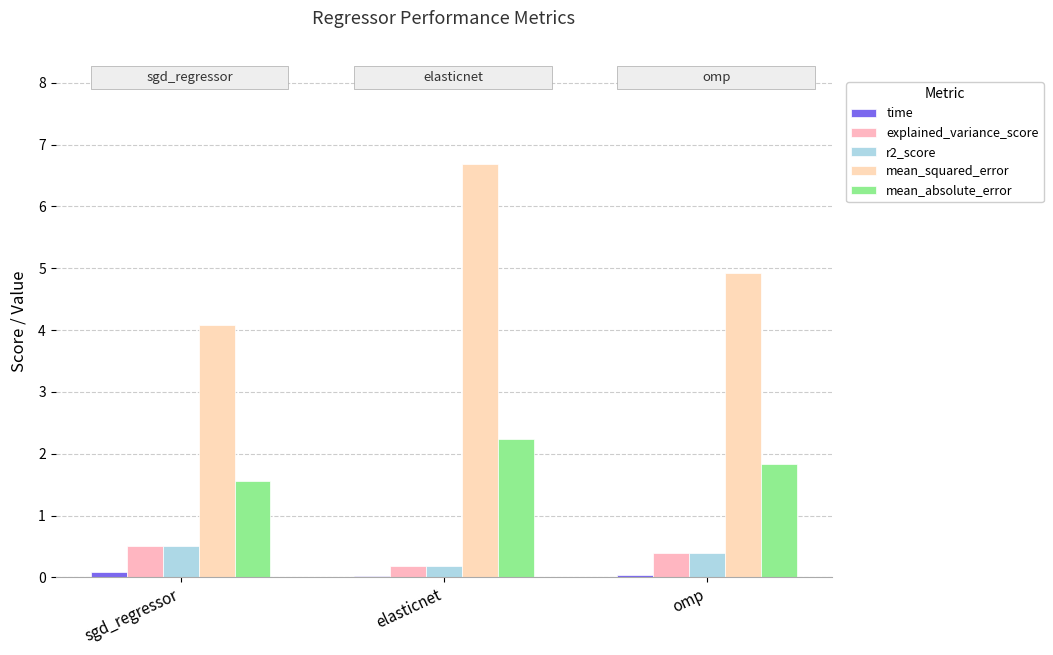

Reading left to right, extract all data points from this chart.

time: 0.1	0.0	0.0
explained_variance_score: 0.5	0.2	0.4
r2_score: 0.5	0.2	0.4
mean_squared_error: 4.1	6.7	4.9
mean_absolute_error: 1.6	2.2	1.8